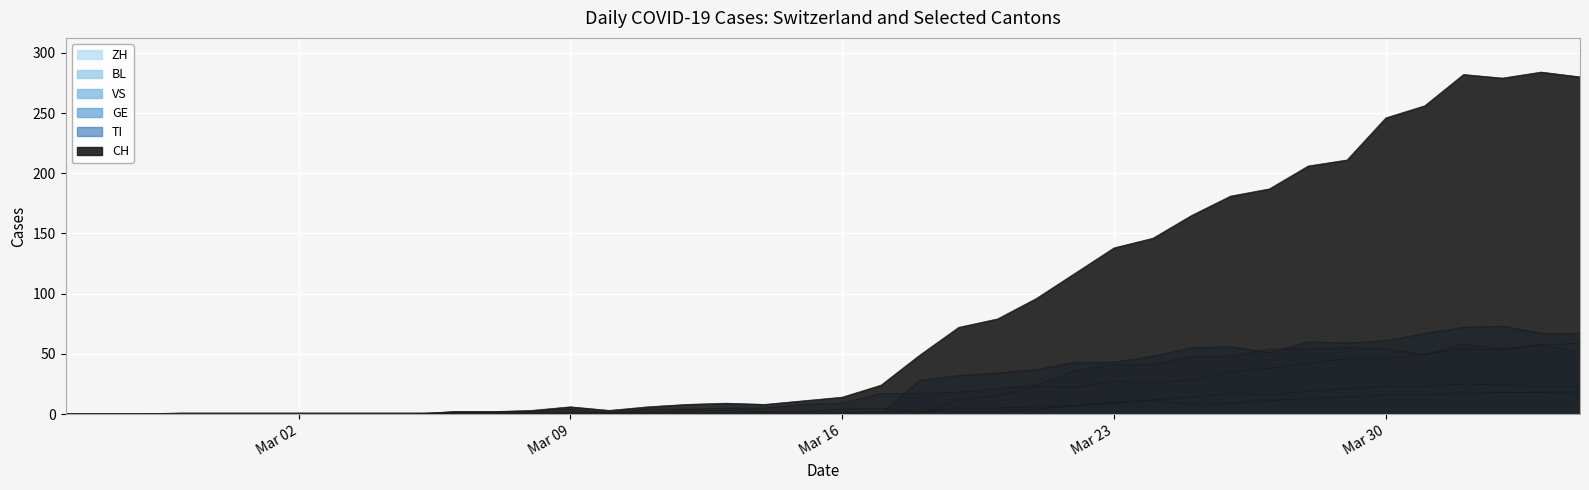

In TI, how many points are lower than both neighbors (excluding endpoints)?

2